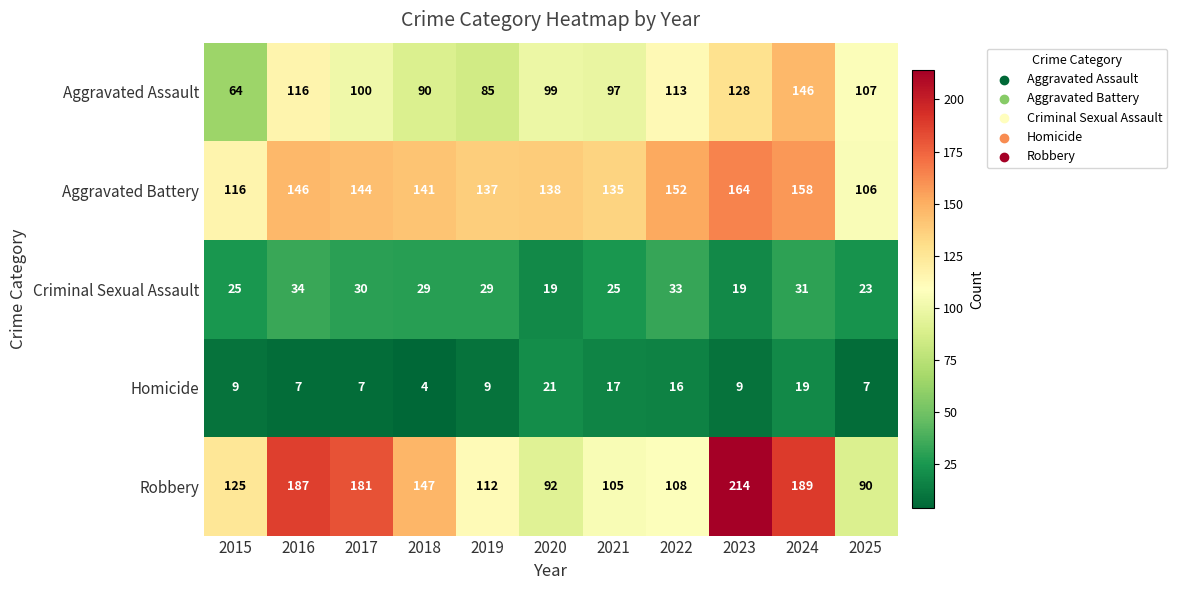

What is the difference between the maximum and second lowest values in the Aggravated Assault series?

61